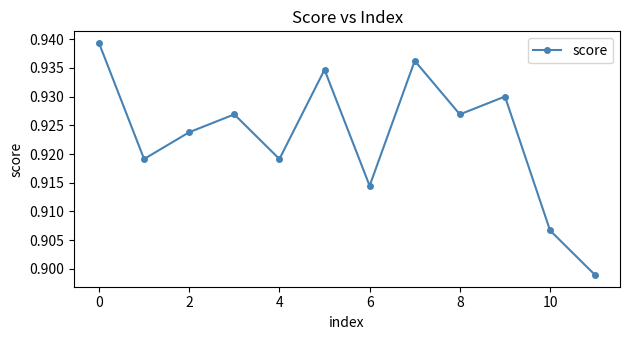

How many values are between 0 and 1?

12